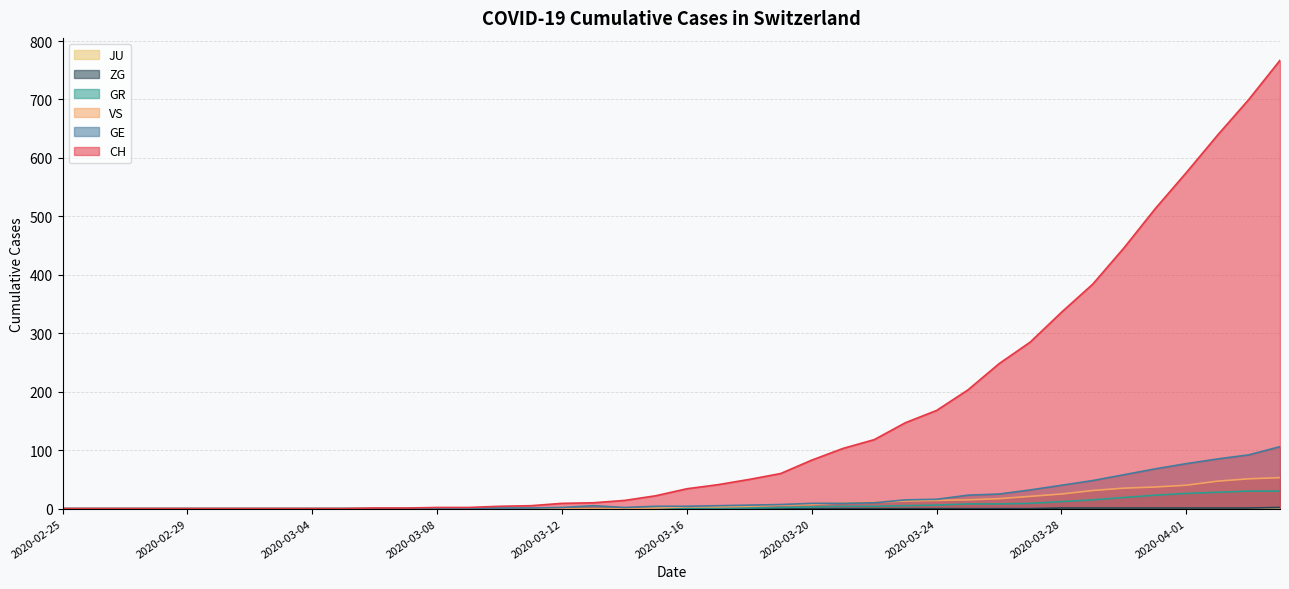

Does the chart have visible grid lines?

Yes